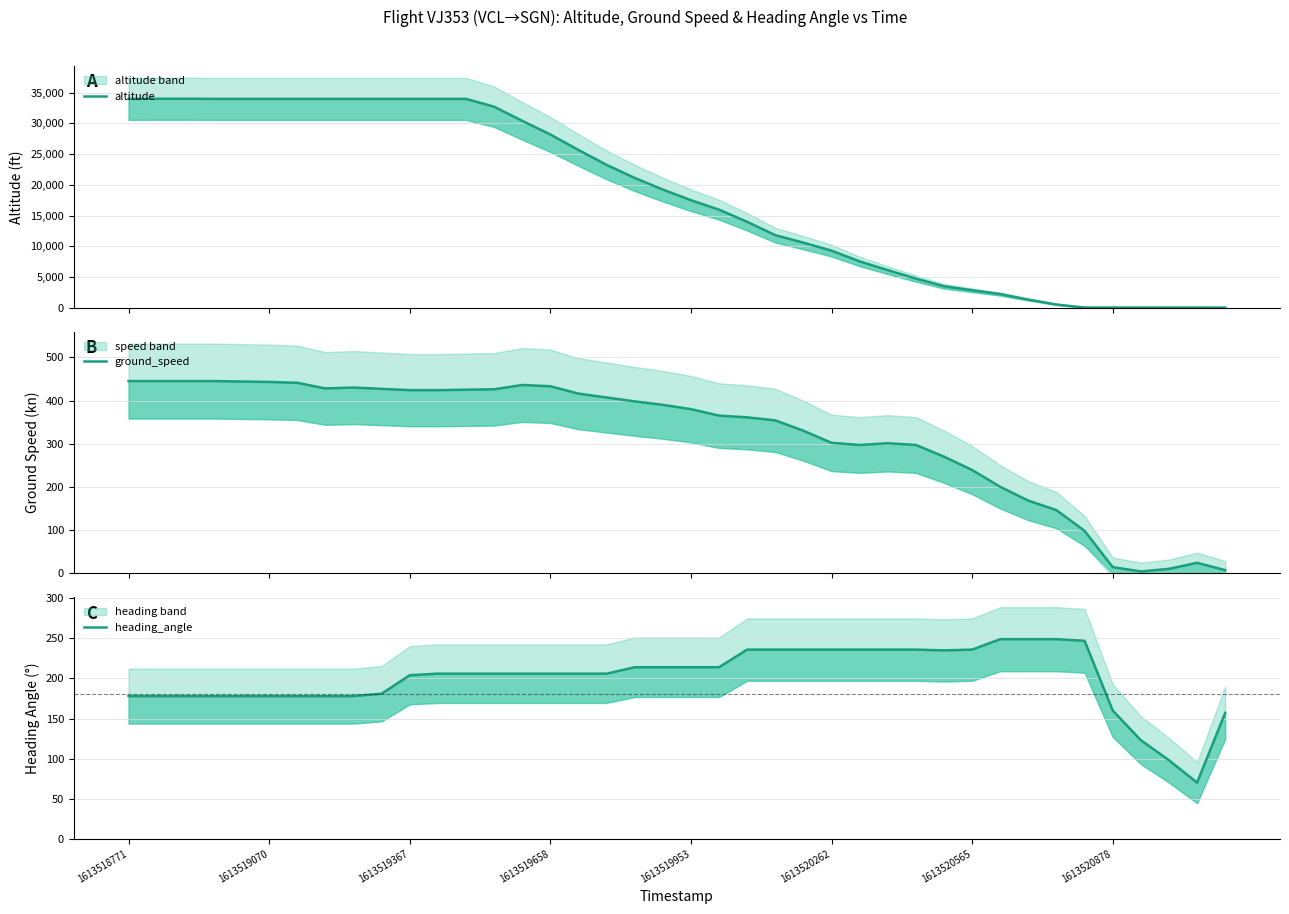

Which category has the highest value in the altitude series?

1613519070